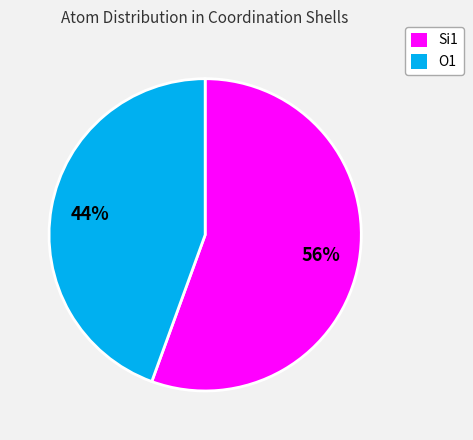

Is there any slice that represents more than half of the pie?

Yes